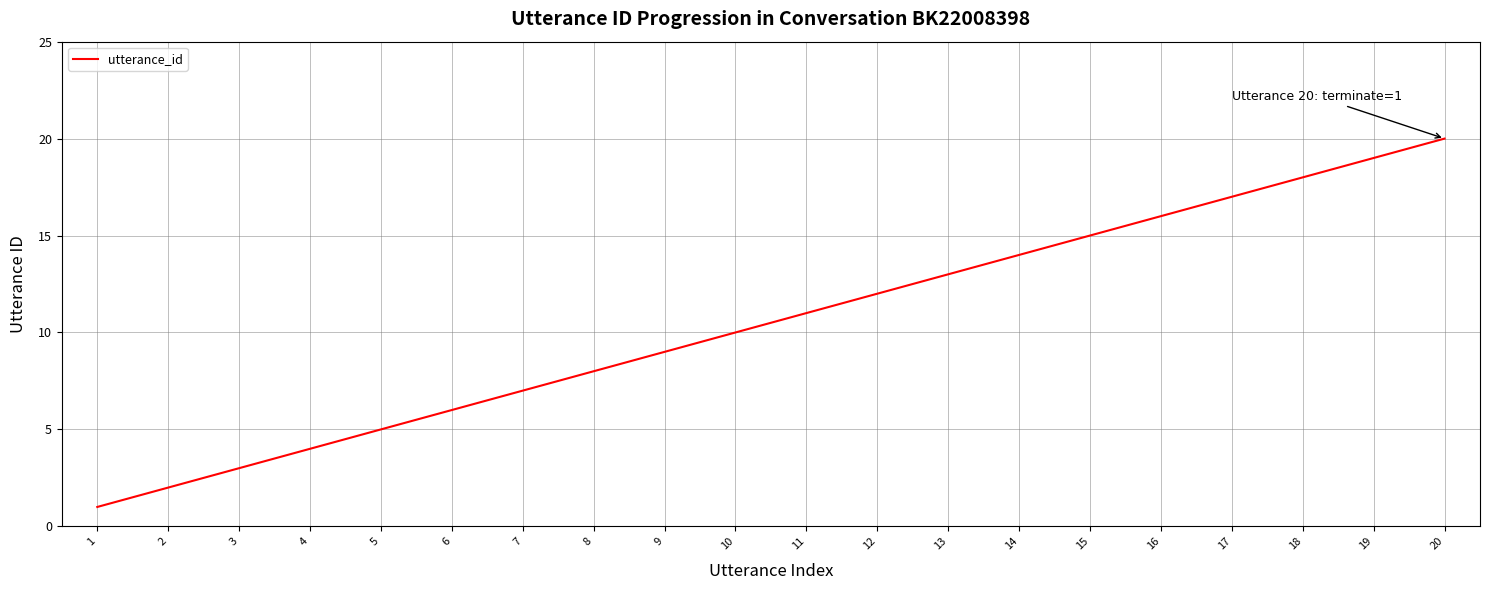

Reading left to right, list all the values displayed in this chart.

1	2	3	4	5	6	7	8	9	10	11	12	13	14	15	16	17	18	19	20